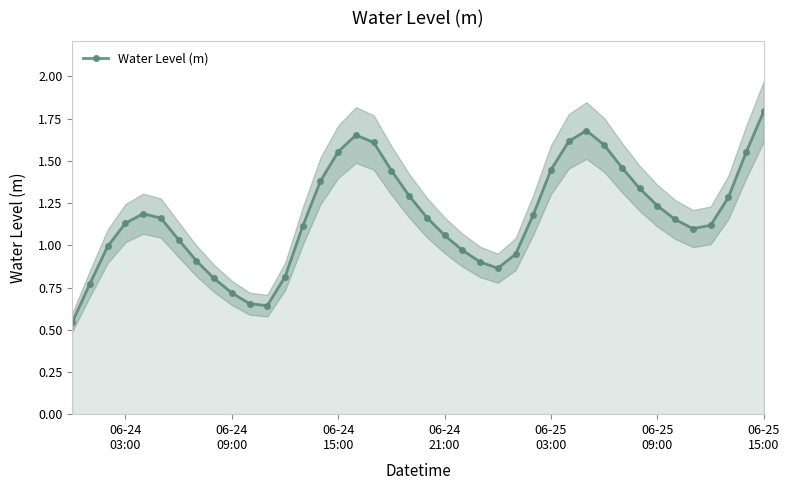

How many interior local peaks (higher than both neighbors) does the data have?

3